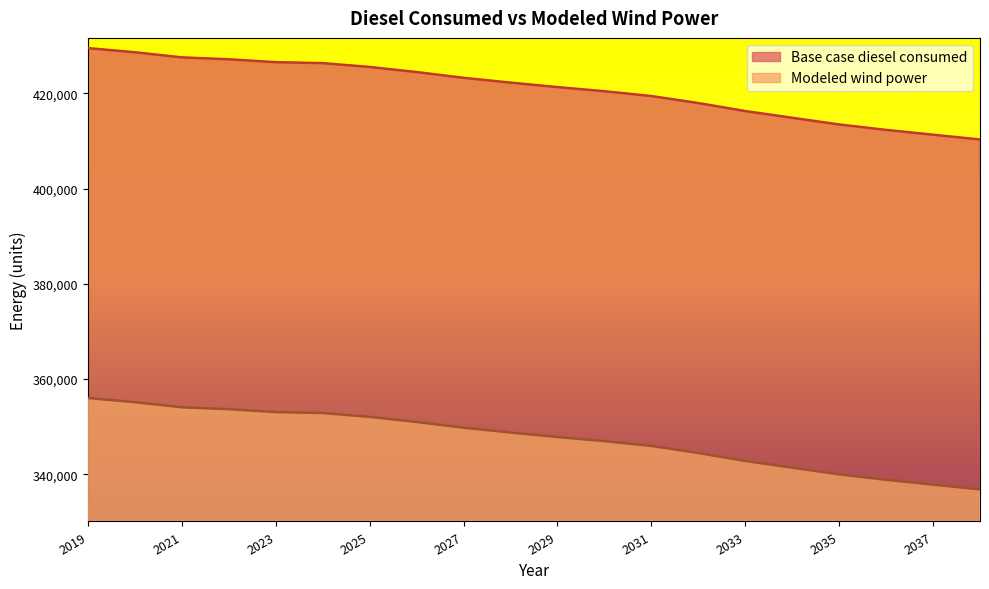

True or false: Base case diesel consumed has more than 0 points higher than both neighbors.

False